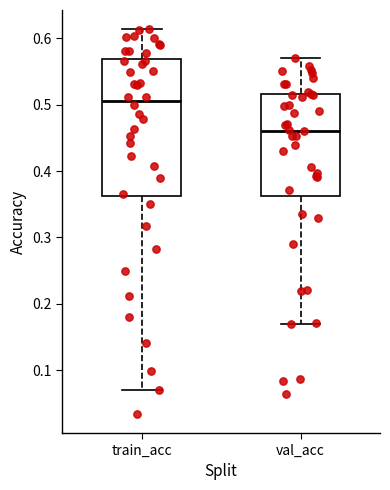

Which box has the lowest median line?

val_acc